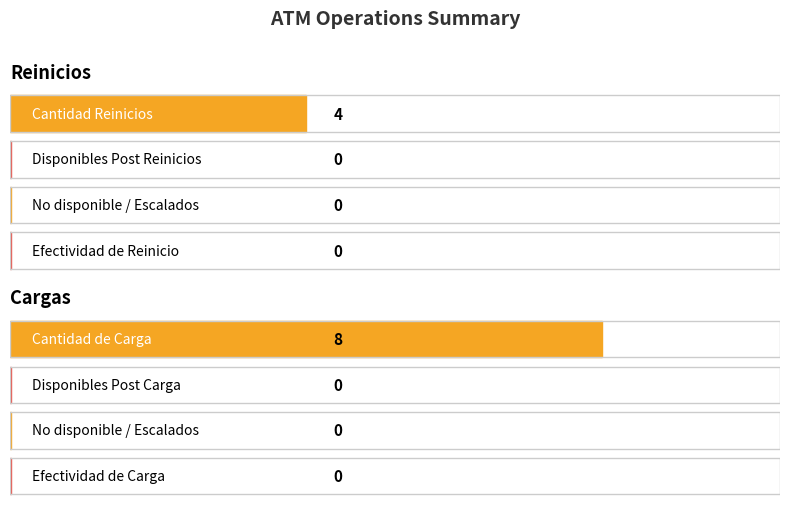

Between Reinicios and Cargas, which series saw the biggest shift?

Cantidad